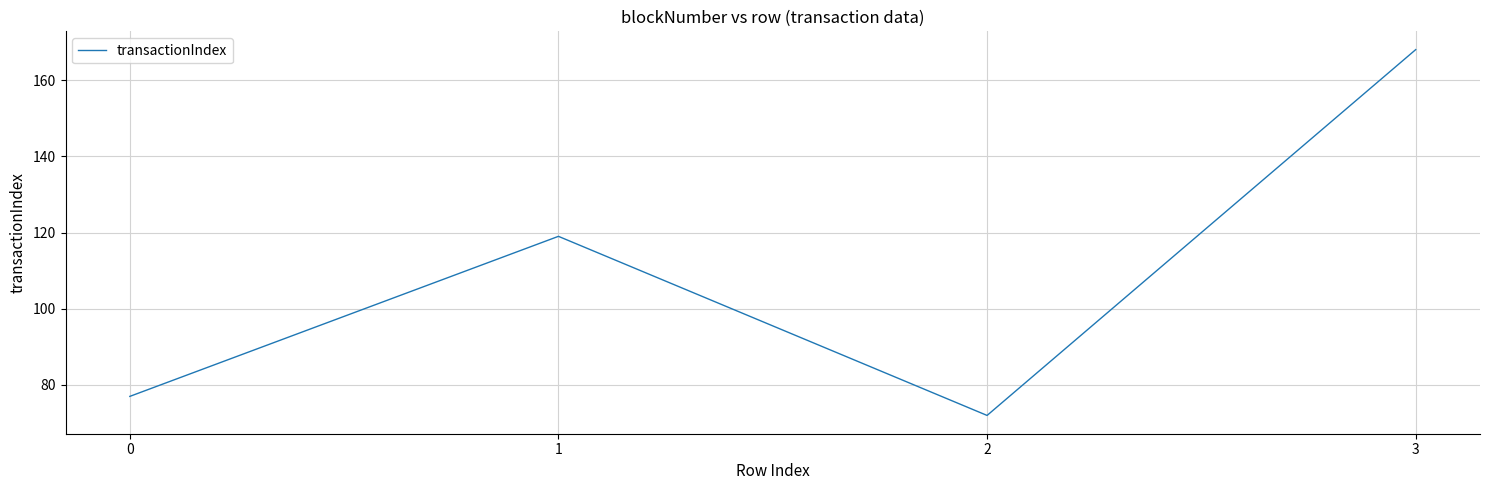

Is this an area chart (filled region under the line)?

No